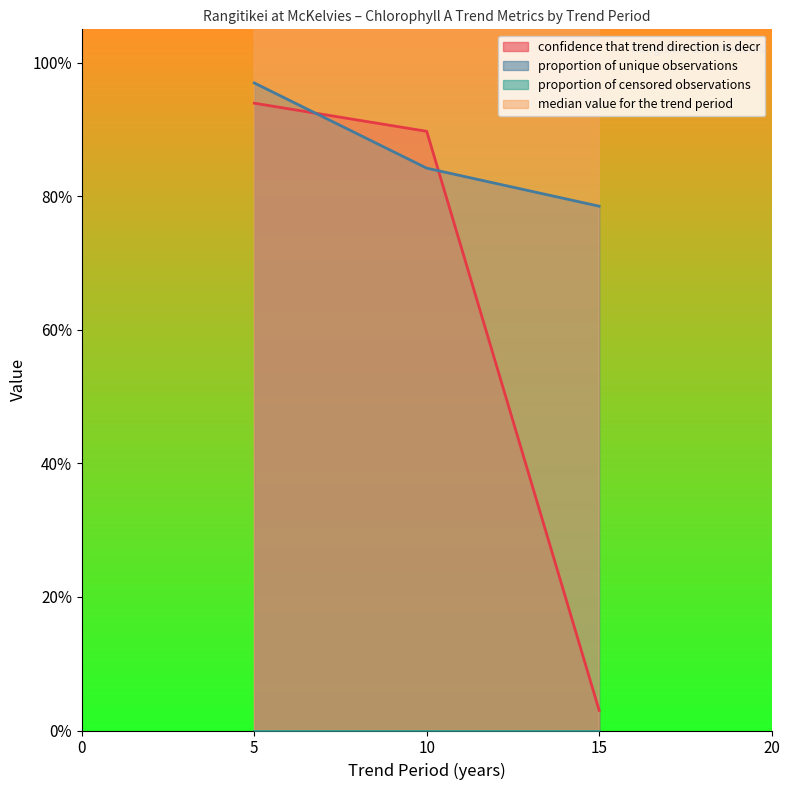

What is the sum of all median value for the trend period values?

33.5